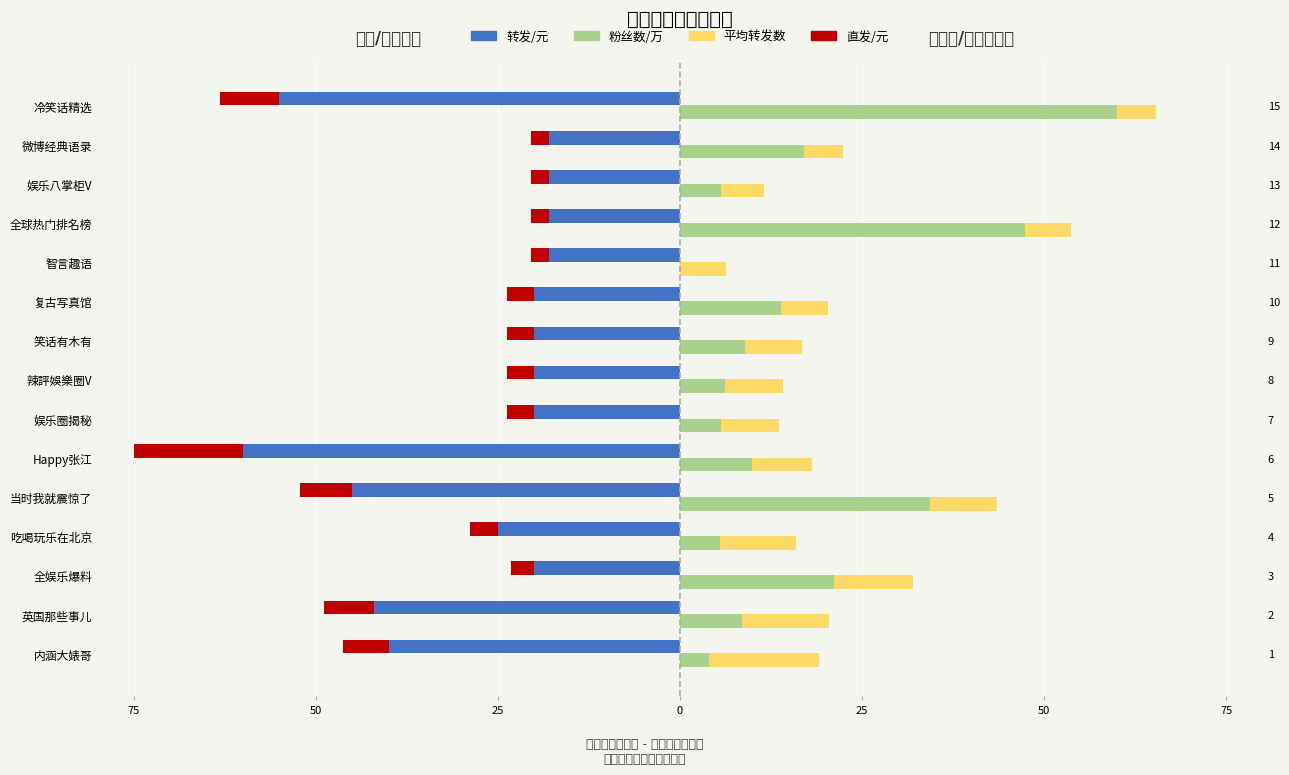

How many groups of bars are there?

15